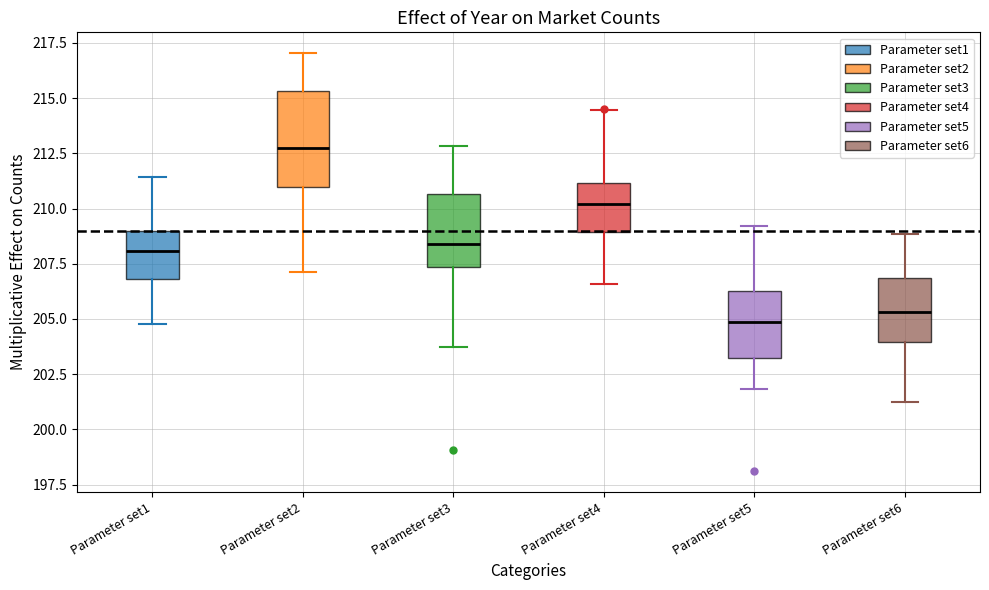

Reading left to right, transcribe this box plot: for each box, give where its median line is, the range the box spans, and where its two whiskers end, as read against the y-axis. The values are not printed on the chart, so give them approximately, as read against the axis.

Parameter set1: median 208.0, box 207.0 to 209.0, whiskers 205.0 to 211.5
Parameter set2: median 212.5, box 211.0 to 215.5, whiskers 207.0 to 217.0
Parameter set3: median 208.5, box 207.5 to 210.5, whiskers 203.5 to 213.0
Parameter set4: median 210.0, box 209.0 to 211.0, whiskers 206.5 to 214.5
Parameter set5: median 205.0, box 203.0 to 206.5, whiskers 202.0 to 209.0
Parameter set6: median 205.5, box 204.0 to 207.0, whiskers 201.0 to 209.0